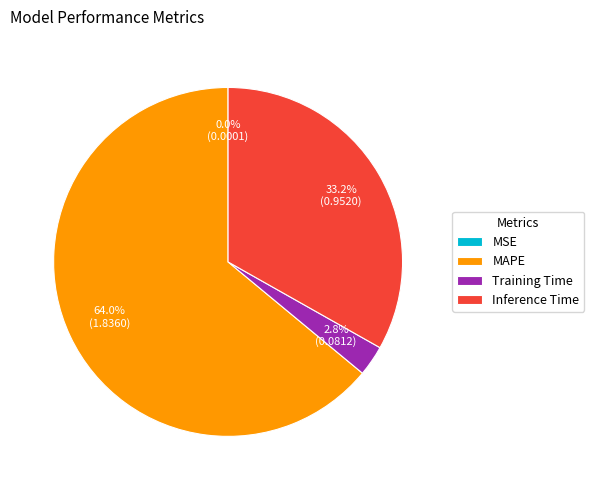

Is MAPE the majority of the pie?

Yes